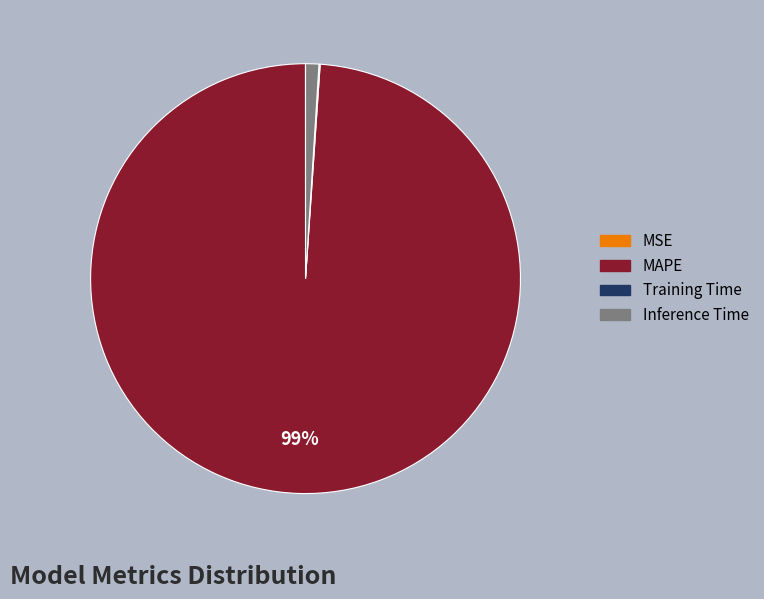

True or false: MAPE accounts for 99% of the total.

True